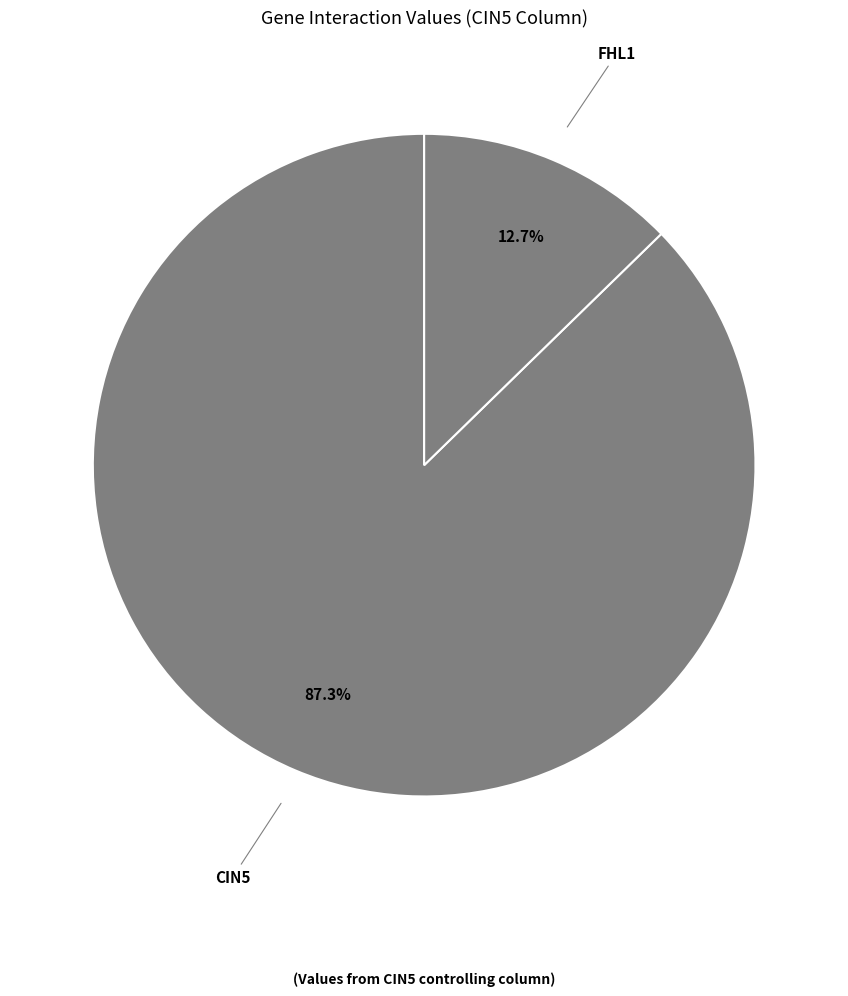

To the nearest percent, what is the average slice percentage?

50%